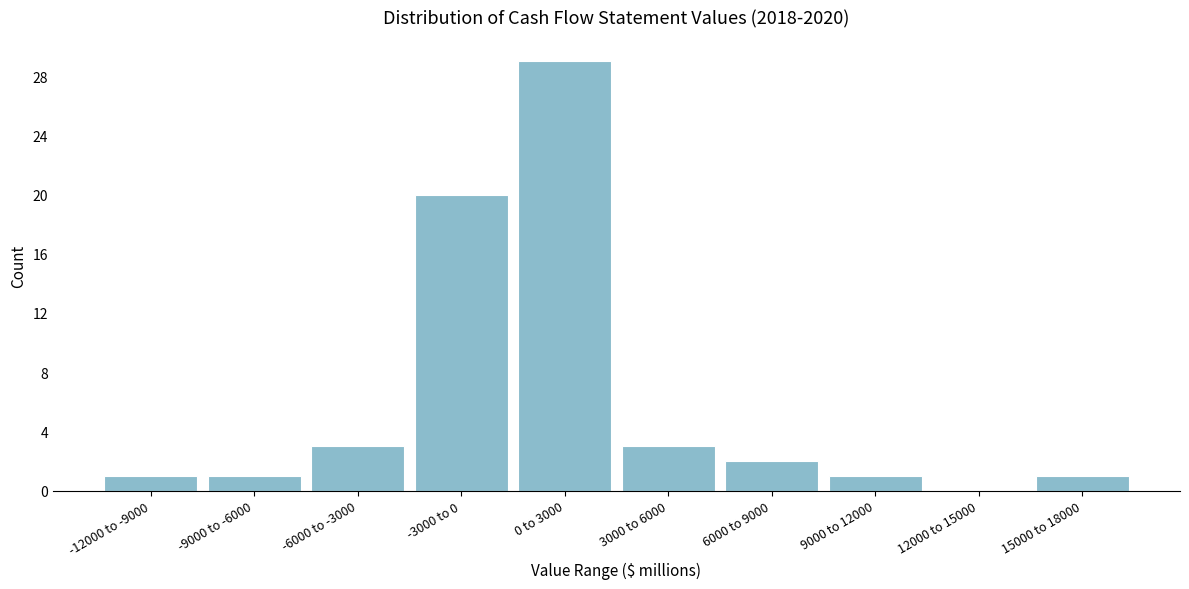

Reading left to right, list all the values displayed in this chart.

-12000 to -9000=1	-9000 to -6000=1	-6000 to -3000=3	-3000 to 0=20	0 to 3000=29	3000 to 6000=3	6000 to 9000=2	9000 to 12000=1	12000 to 15000=0	15000 to 18000=1